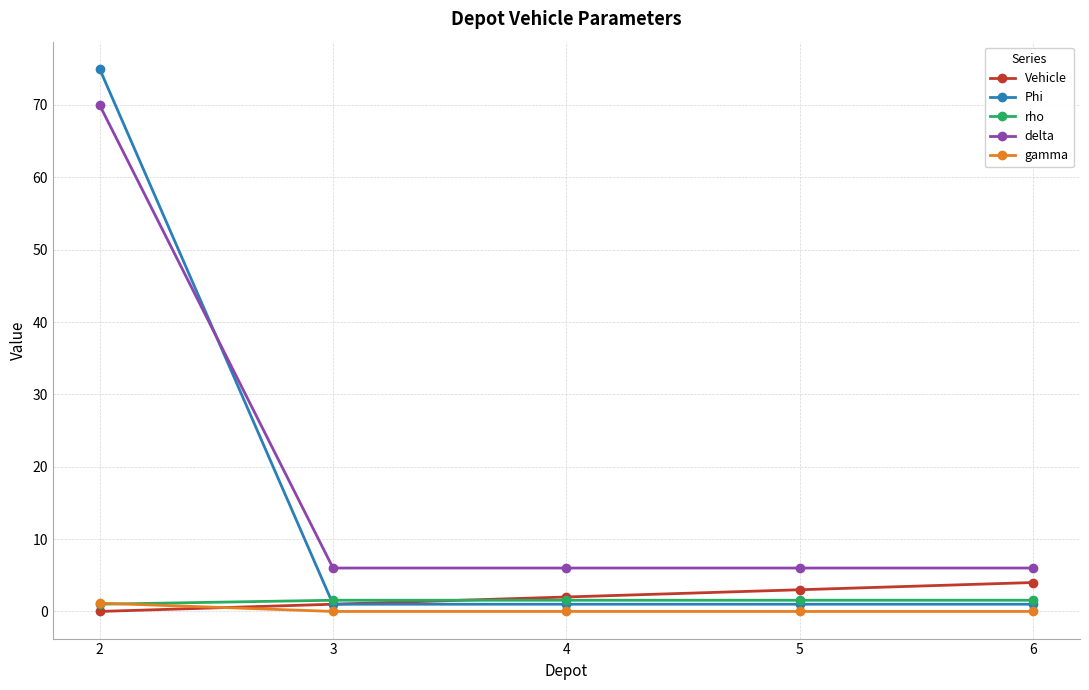

How many times do rho and Vehicle cross each other?

1